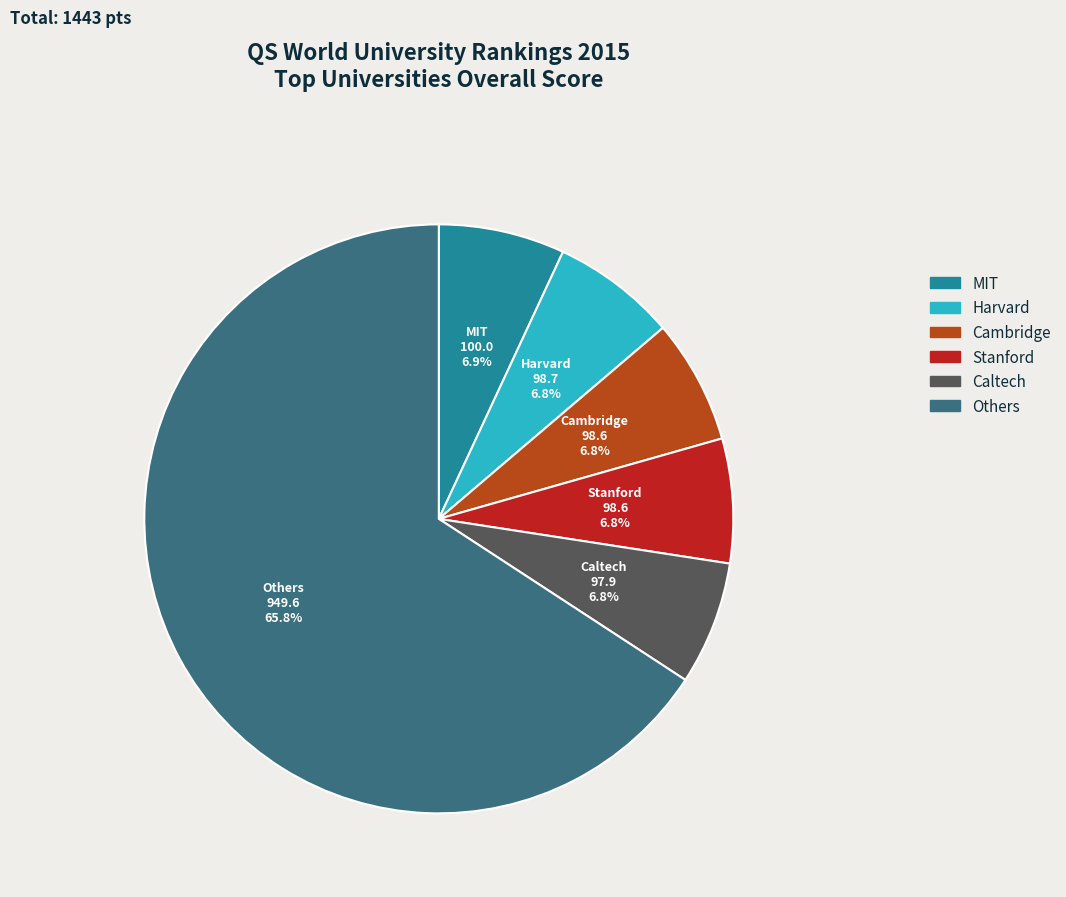

Is there a majority slice in this chart?

Yes